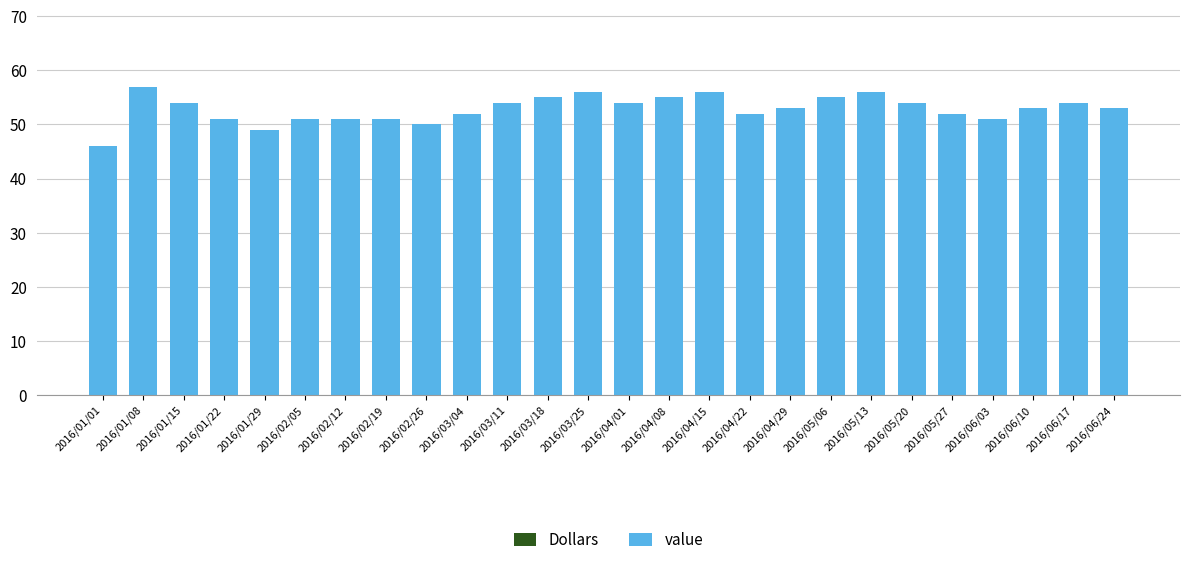

What is the ratio of the value at 2016/04/15 to the value at 2016/05/27?

1.1